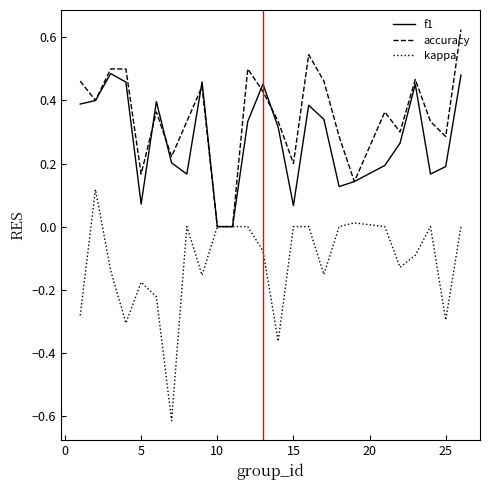

Which series has the largest total across all categories?

accuracy